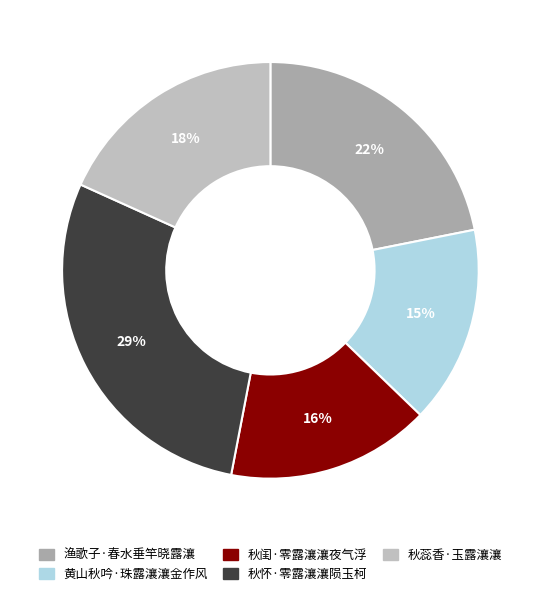

What percentage do 秋蕊香·玉露瀼瀼 and 黄山秋吟·珠露瀼瀼金作风 together represent?

33.6%